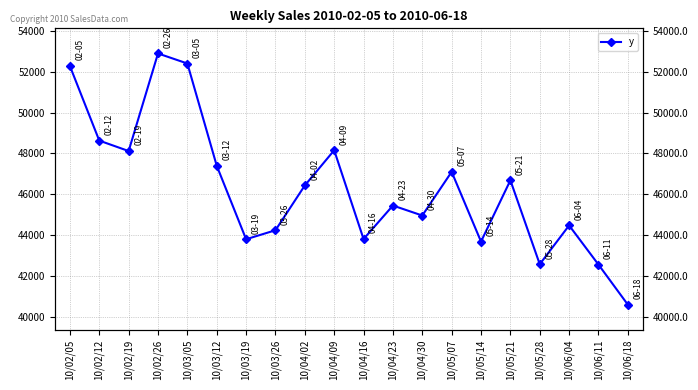

At which label does the data first exceed 46437?

10/02/05